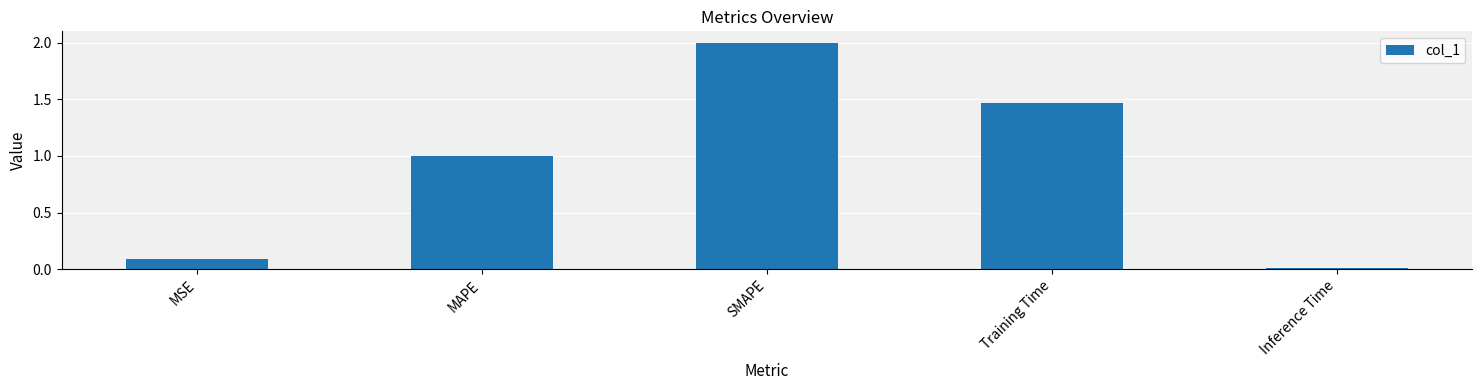

List the labels in order of value, largest first.

SMAPE, Training Time, MAPE, MSE, Inference Time